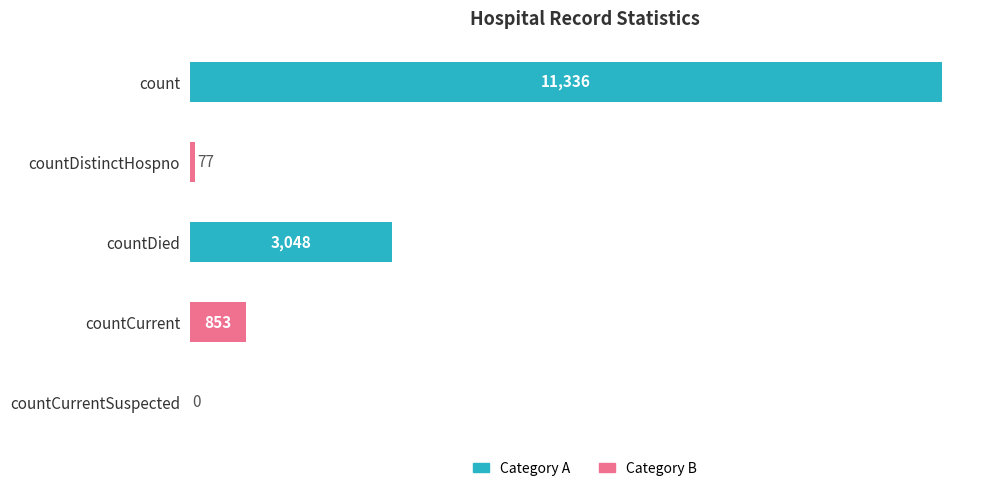

Does the chart contain stacked bars?

No